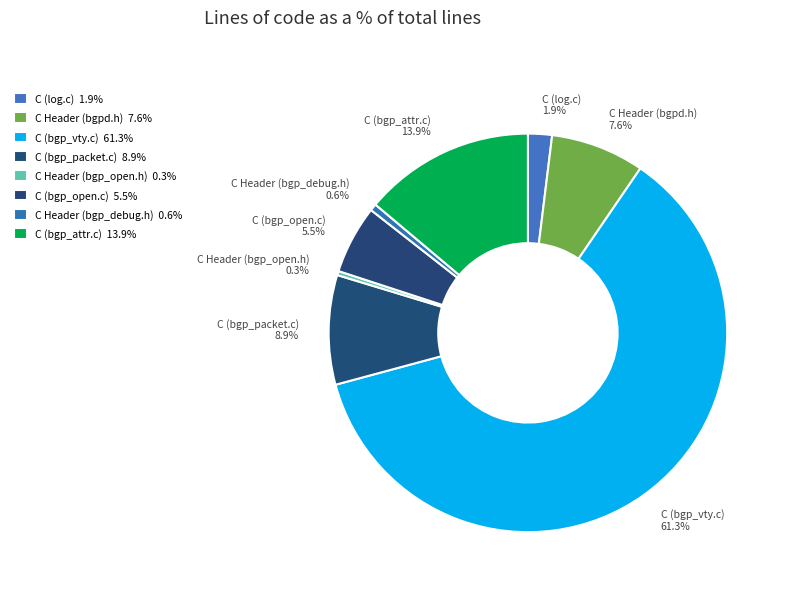

Does C (bgp_attr.c) represent more than half of the total?

No